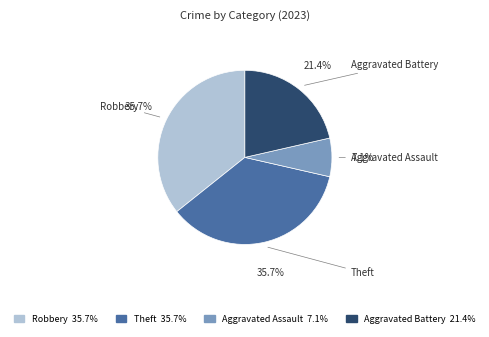

To the nearest percent, what is the combined percentage of Aggravated Assault and Robbery?

43%